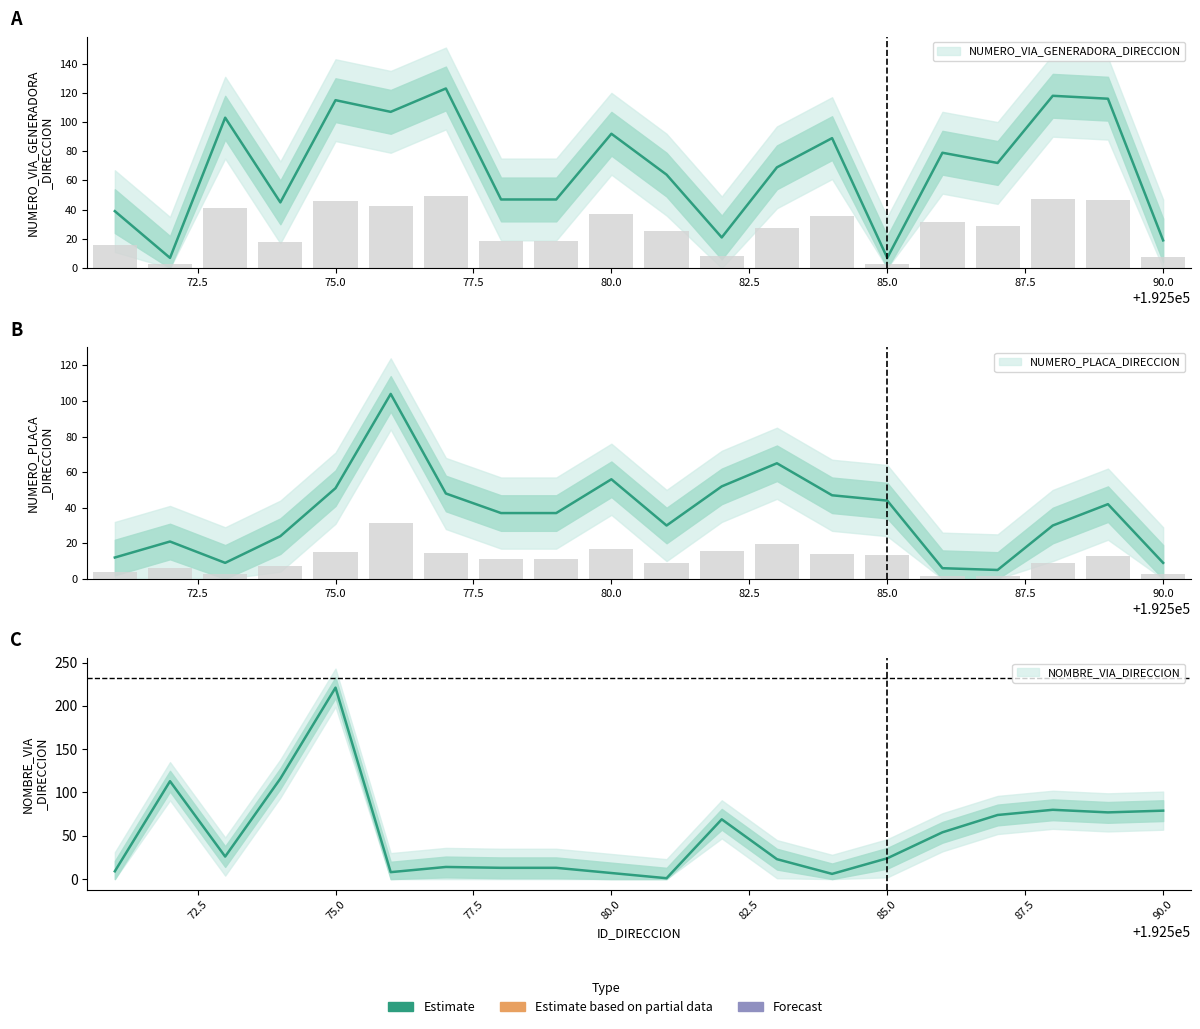

What is the total value across all series at 192588?

228